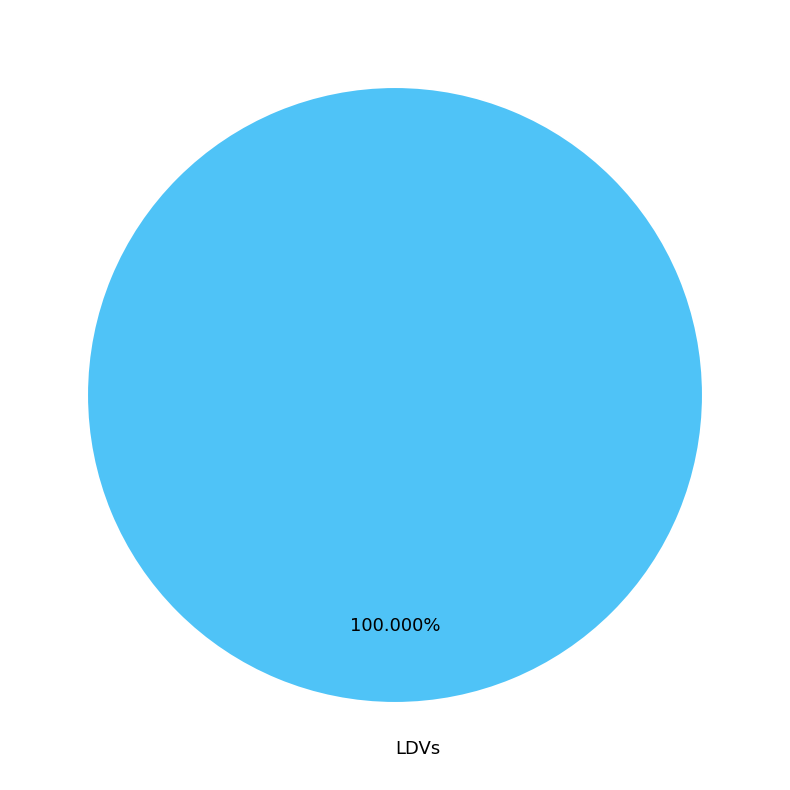

Is there any slice that represents more than half of the pie?

Yes